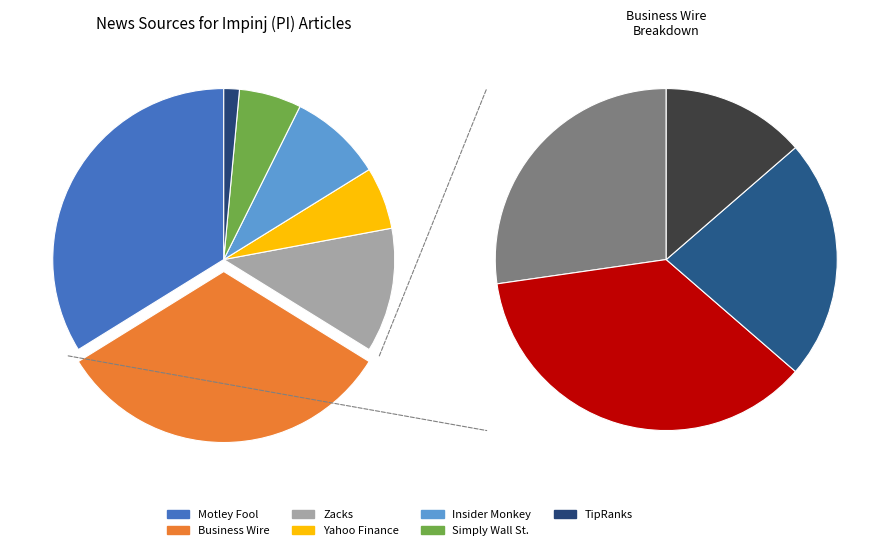

The Yahoo Finance slice represents 6% of the pie. True or false?

True